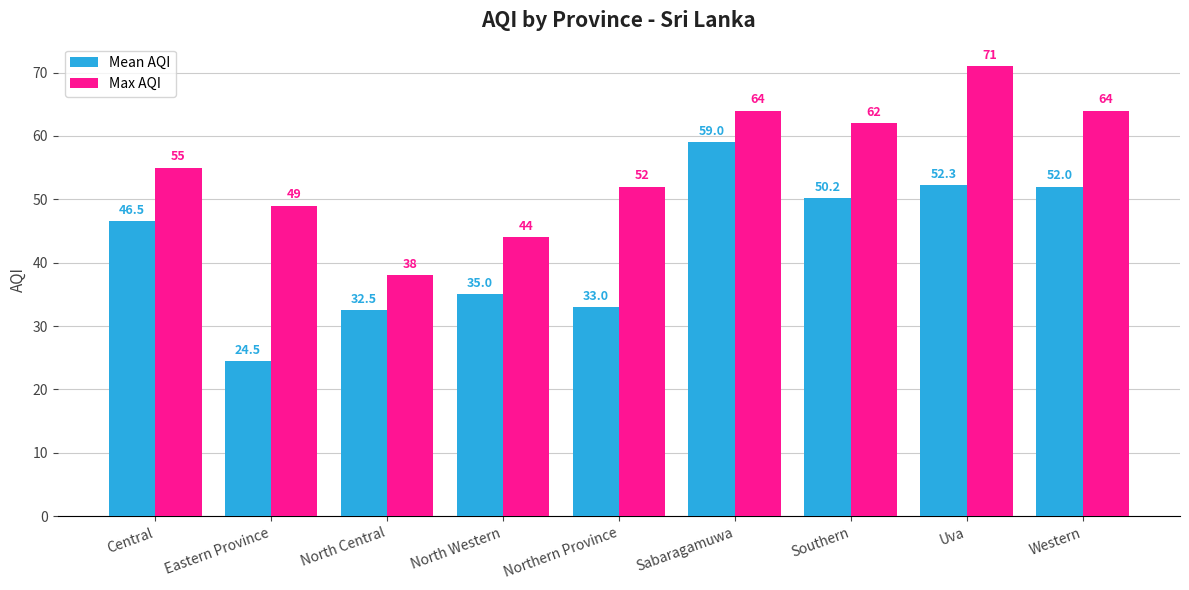

Is the value of Mean AQI at North Western greater than the value of Max AQI at Central?

No